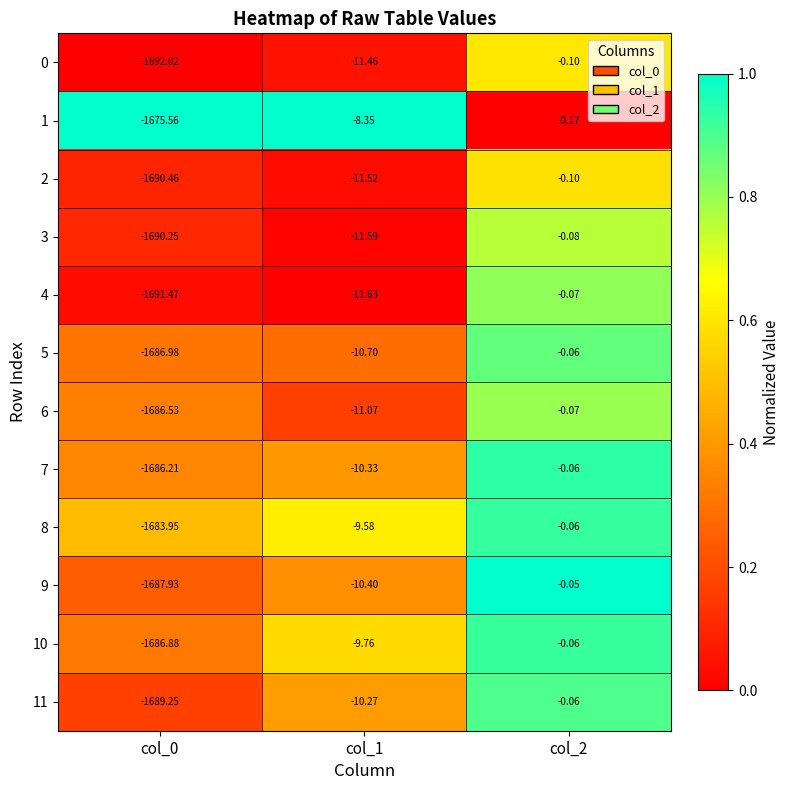

Is the value of 4 at col_1 greater than the value of 9 at col_2?

No